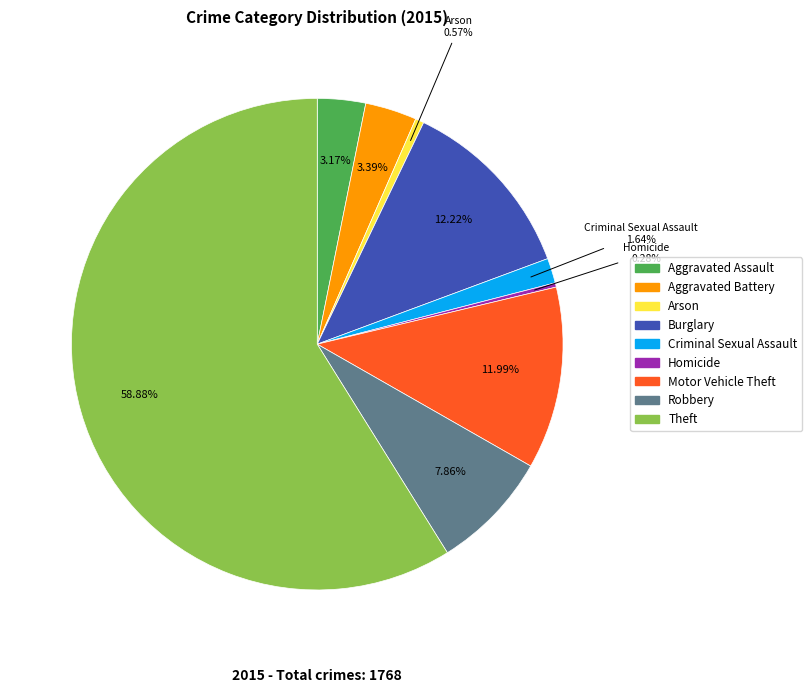

What percentage is the Motor Vehicle Theft slice, to the nearest percent?

12%